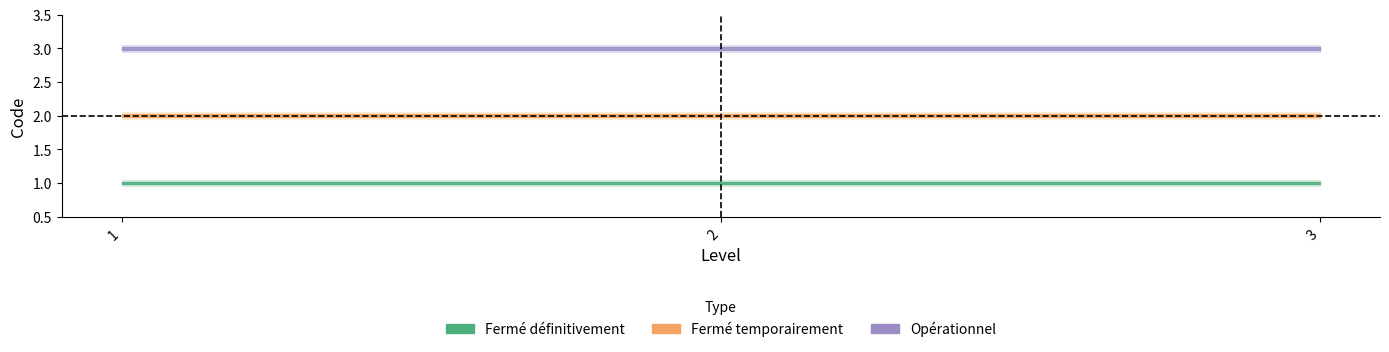

Reading left to right, what are all the values shown in this chart?

Fermé définitivement: 1	1	1
Fermé temporairement: 2	2	2
Opérationnel: 3	3	3